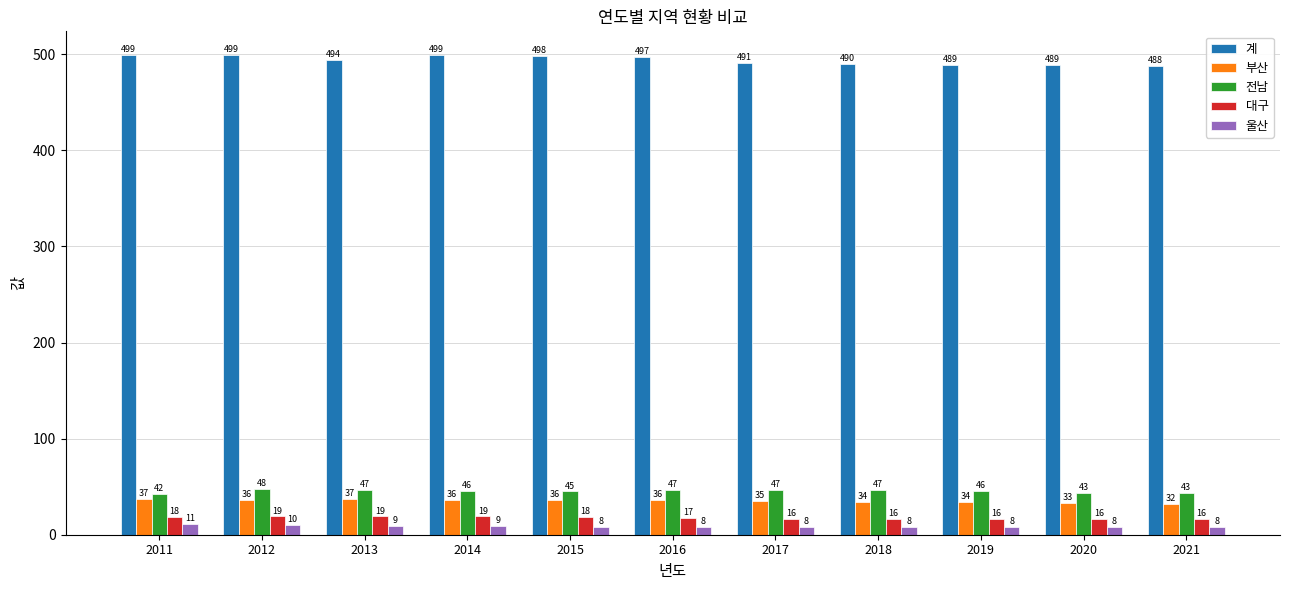

List the series in order of their peak value, lowest first.

울산, 대구, 부산, 전남, 계